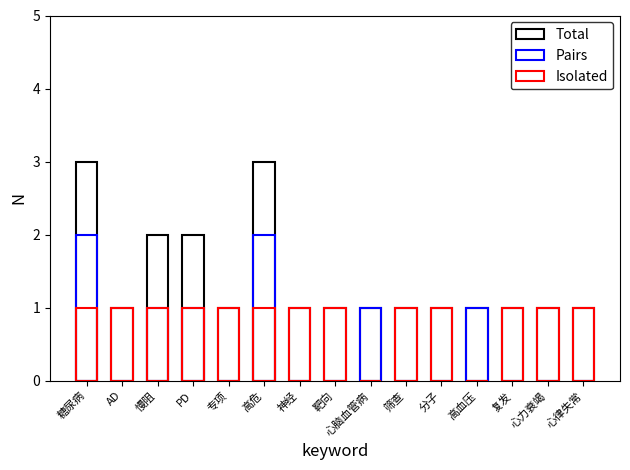

How many groups of bars are there?

15